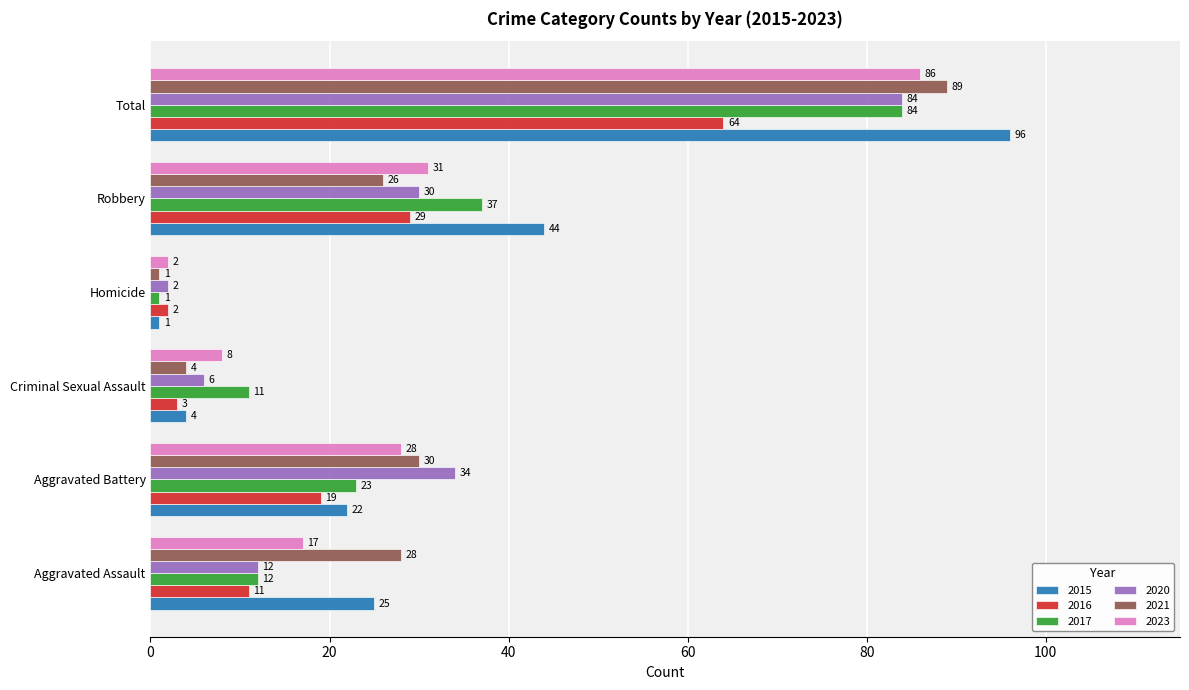

Rank the categories by 2017 value from lowest to highest.

Homicide, Criminal Sexual Assault, Aggravated Assault, Aggravated Battery, Robbery, Total